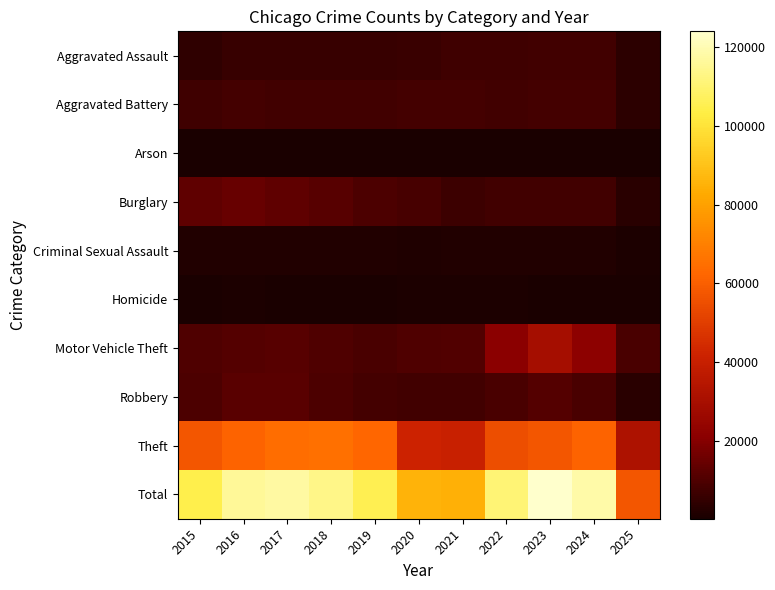

Reading right to left, what are all the values shown in this chart?

Aggravated Assault: 2025=3778	2024=7903	2023=7712	2022=7281	2021=7242	2020=6265	2019=5842	2018=6002	2017=5793	2016=5713	2015=4480
Aggravated Battery: 2025=3955	2024=8184	2023=8080	2022=7495	2021=8346	2020=8320	2019=7858	2018=7734	2017=7845	2016=8085	2015=7018
Arson: 2025=218	2024=483	2023=513	2022=422	2021=530	2020=588	2019=376	2018=373	2017=444	2016=515	2015=448
Burglary: 2025=3398	2024=7651	2023=7485	2022=7594	2021=6661	2020=8758	2019=9639	2018=11747	2017=13001	2016=14289	2015=13184
Criminal Sexual Assault: 2025=979	2024=1774	2023=1869	2022=1840	2021=1754	2020=1504	2019=1930	2018=2052	2017=1994	2016=1868	2015=1713
Homicide: 2025=233	2024=588	2023=632	2022=729	2021=806	2020=787	2019=499	2018=588	2017=672	2016=786	2015=496
Motor Vehicle Theft: 2025=9262	2024=21704	2023=29255	2022=21472	2021=10605	2020=9961	2019=8978	2018=9985	2017=11380	2016=11285	2015=10068
Robbery: 2025=3416	2024=9119	2023=11052	2022=8964	2021=7920	2020=7855	2019=7995	2018=9681	2017=11881	2016=11960	2015=9638
Theft: 2025=32145	2024=61256	2023=57488	2022=54899	2021=40820	2020=41350	2019=62499	2018=65290	2017=64386	2016=61624	2015=57353
Total: 2025=57384	2024=118662	2023=124086	2022=110696	2021=84684	2020=85388	2019=105616	2018=113452	2017=117396	2016=116125	2015=104398